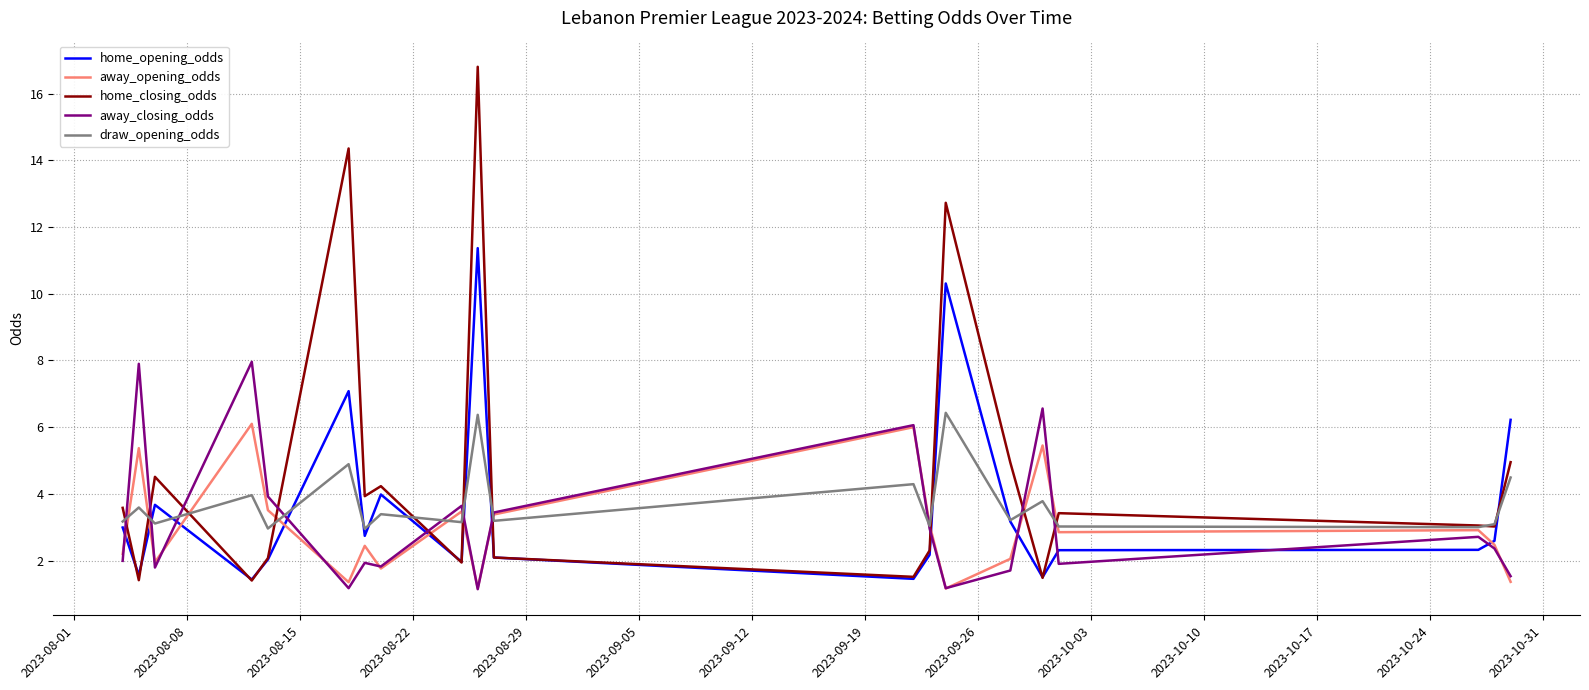

Does the chart display data point markers on the line(s)?

No